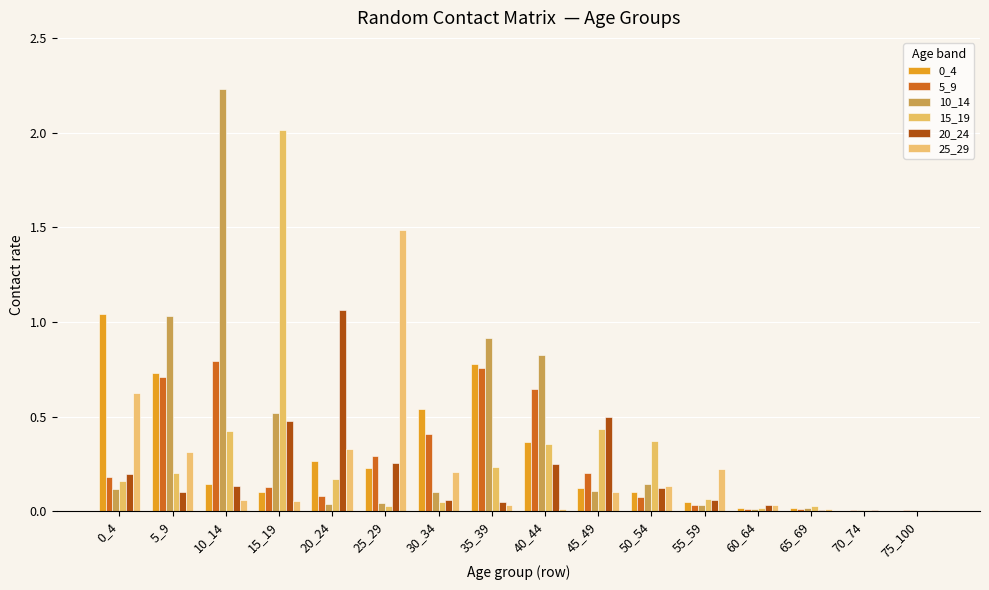

Does the chart contain stacked bars?

No